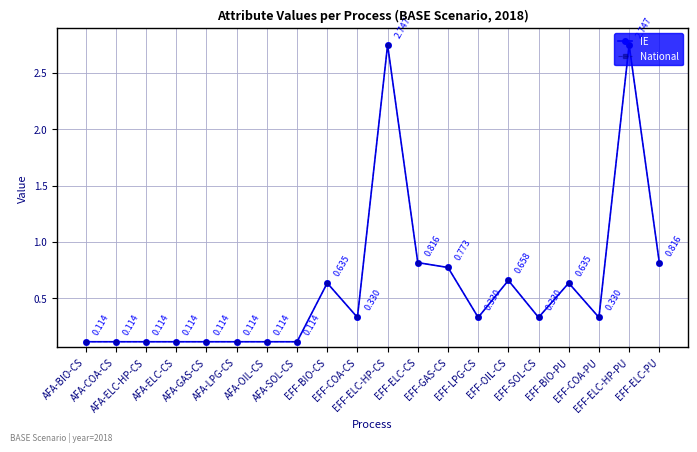

True or false: National and IE intersect in this chart.

False